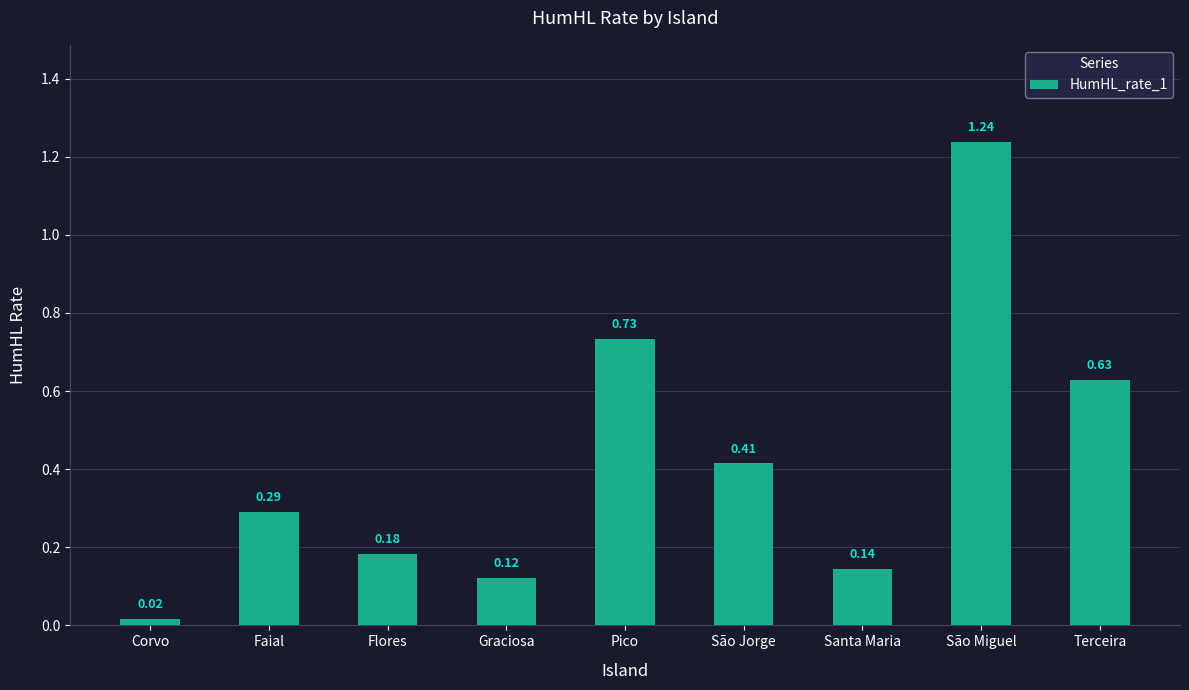

What is the label of the 1st bar from the left?

Corvo